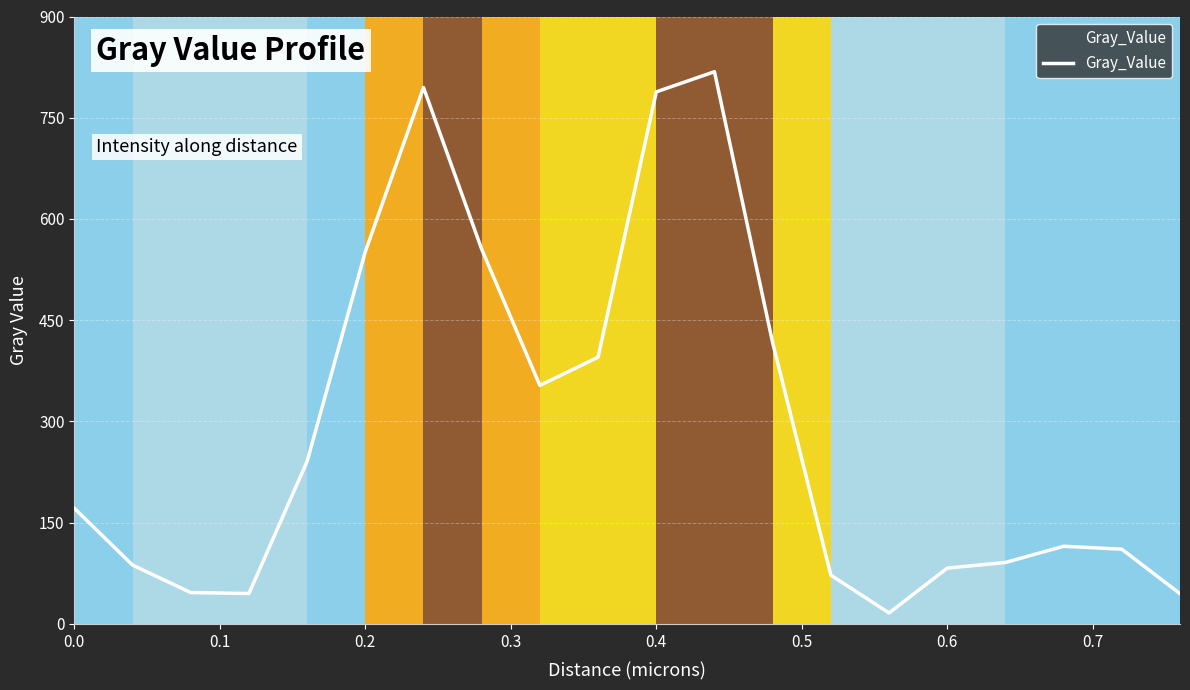

What is the maximum value shown in the chart?

818.2